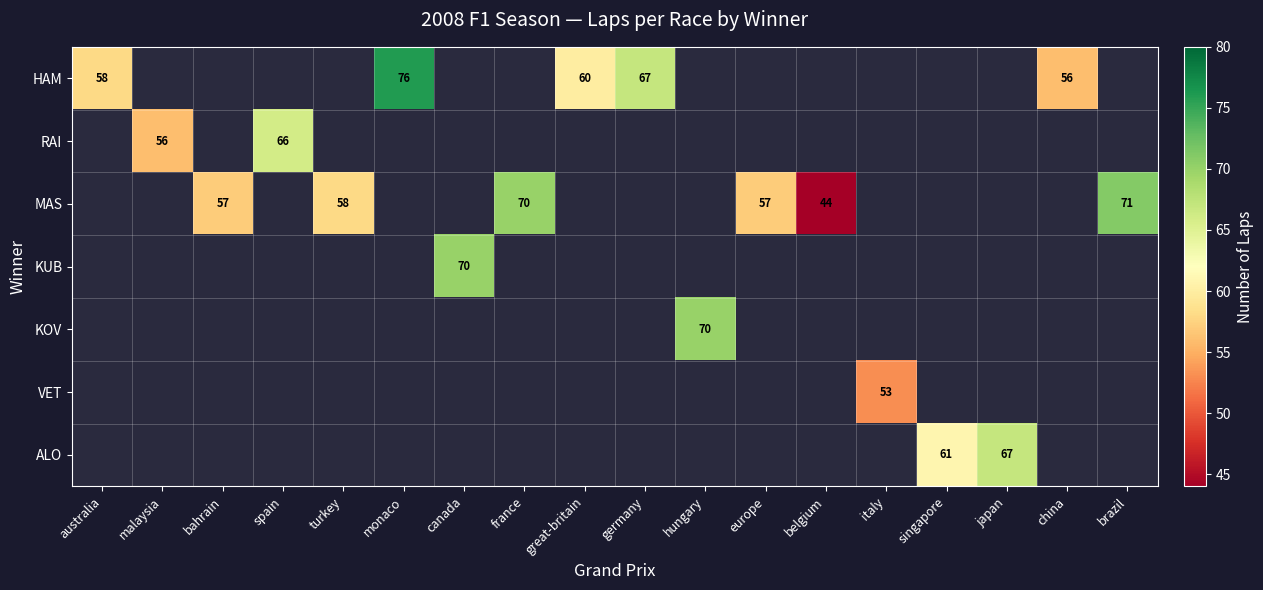

True or false: HAM has a value of 14 at australia.

False